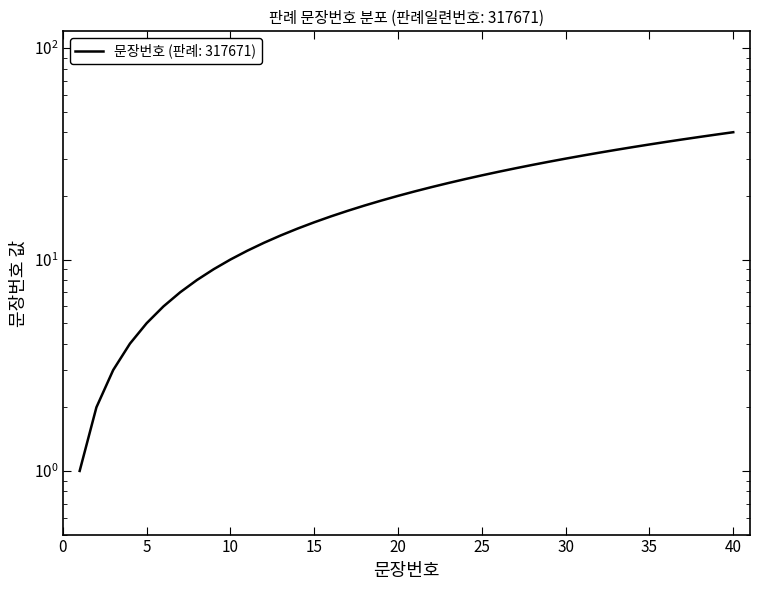

True or false: there are more than 2 points higher than both neighbors.

False